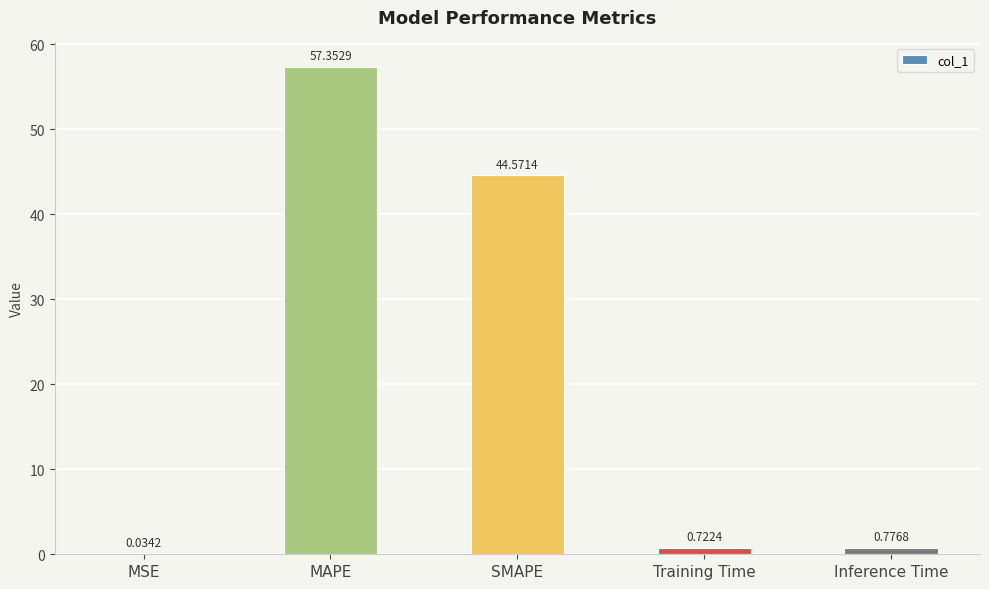

At which category does the chart reach its peak across all series?

MAPE